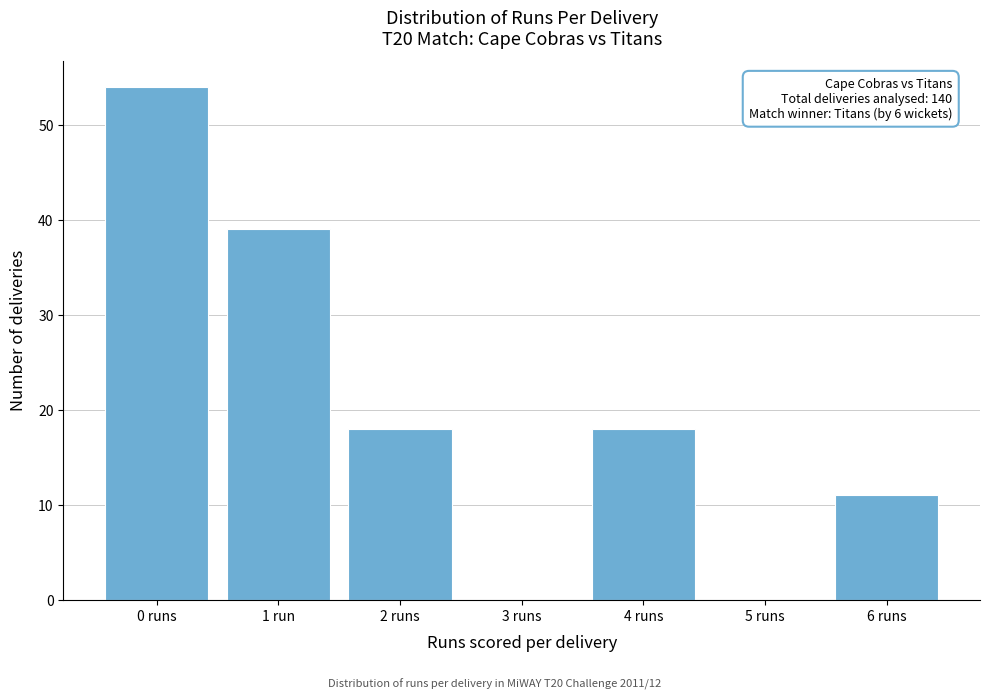

Reading right to left, extract all data points from this chart.

6 runs=11	5 runs=0	4 runs=18	3 runs=0	2 runs=18	1 run=39	0 runs=54